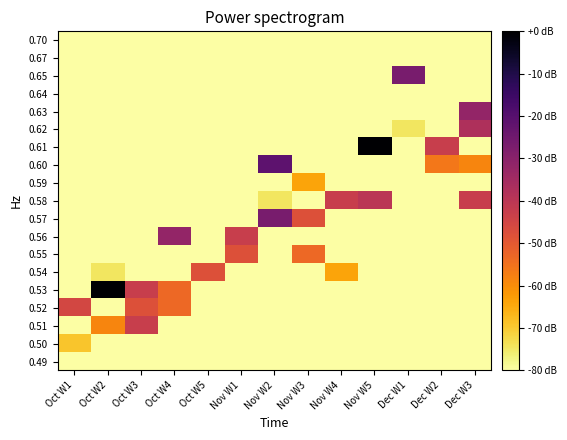

At which category is the sum across all series the highest?

Dec W3